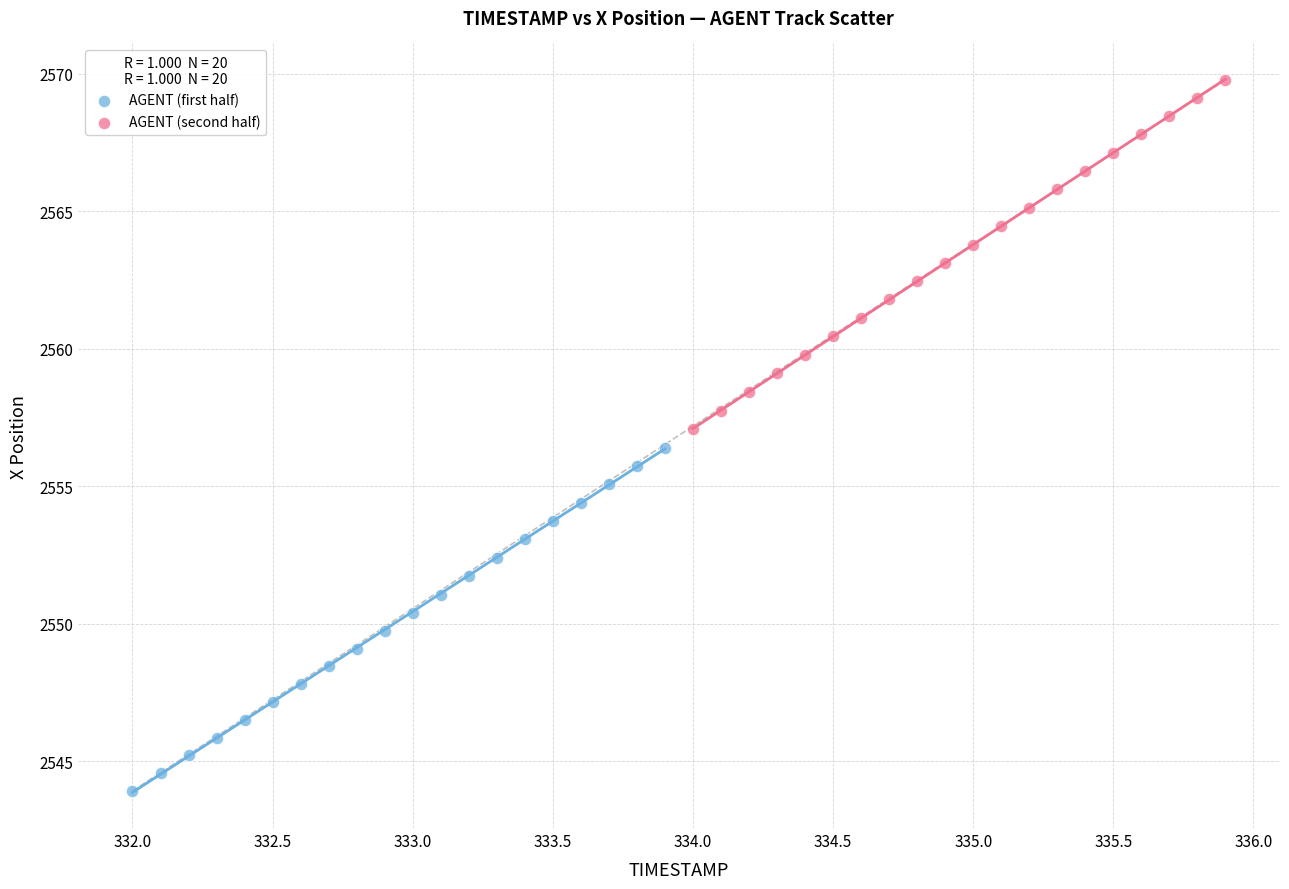

Which series reaches the maximum Y coordinate?

AGENT (second half)